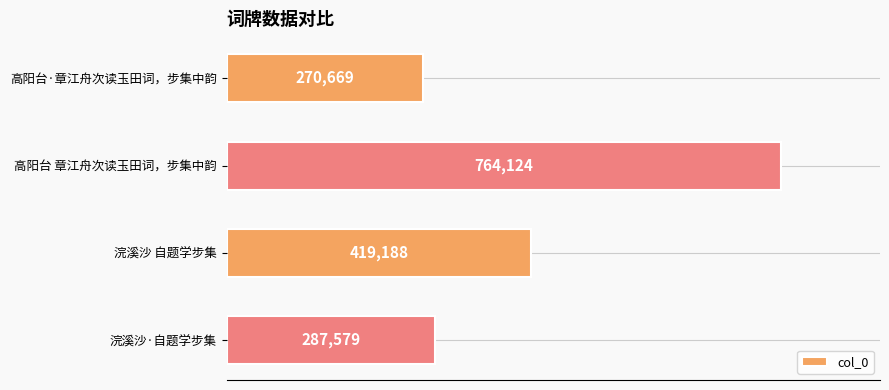

Rank the categories by value from highest to lowest.

高阳台 章江舟次读玉田词，步集中韵, 浣溪沙 自题学步集, 浣溪沙·自题学步集, 高阳台·章江舟次读玉田词，步集中韵